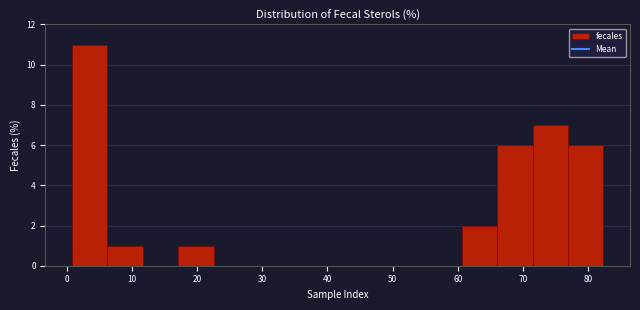

Reading left to right, transcribe this chart: for each bar, give the range it covers on the x-axis and its height. Neither the bar edges nor the heights are printed on the chart, so give them approximately, as read against the axes.

1 to 6: 11
6 to 12: 1
12 to 17: 0
17 to 23: 1
23 to 28: 0
28 to 33: 0
33 to 39: 0
39 to 44: 0
44 to 50: 0
50 to 55: 0
55 to 61: 0
61 to 66: 2
66 to 71: 6
71 to 77: 7
77 to 82: 6